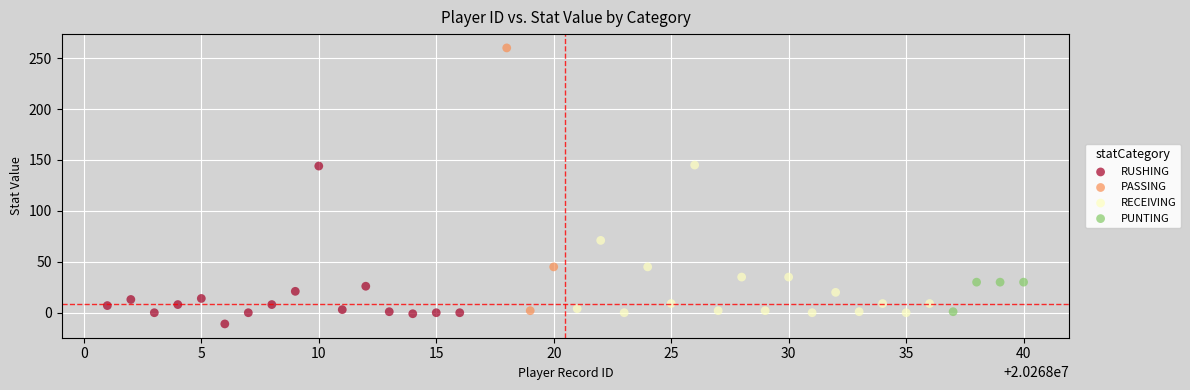

Which series has the widest spread of Y values?

PASSING